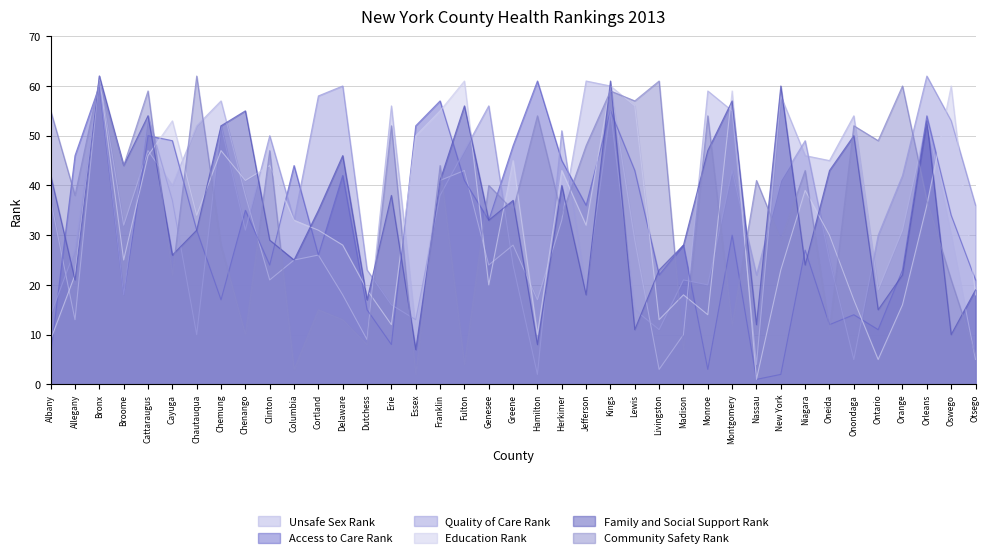

What is the sum of the Unsafe_Sex_Rank_2013 values at Lewis and Cortland?

55